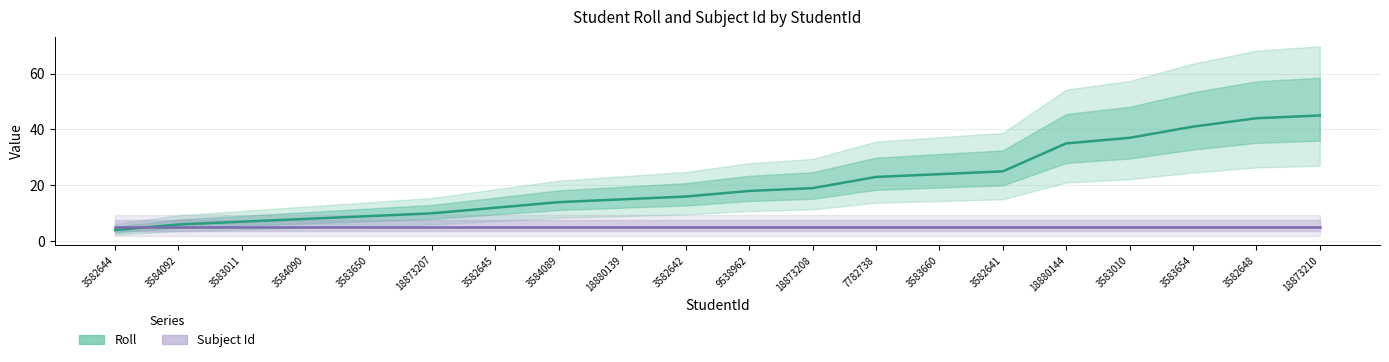

The value of Roll at 3582648 is 44. True or false?

True